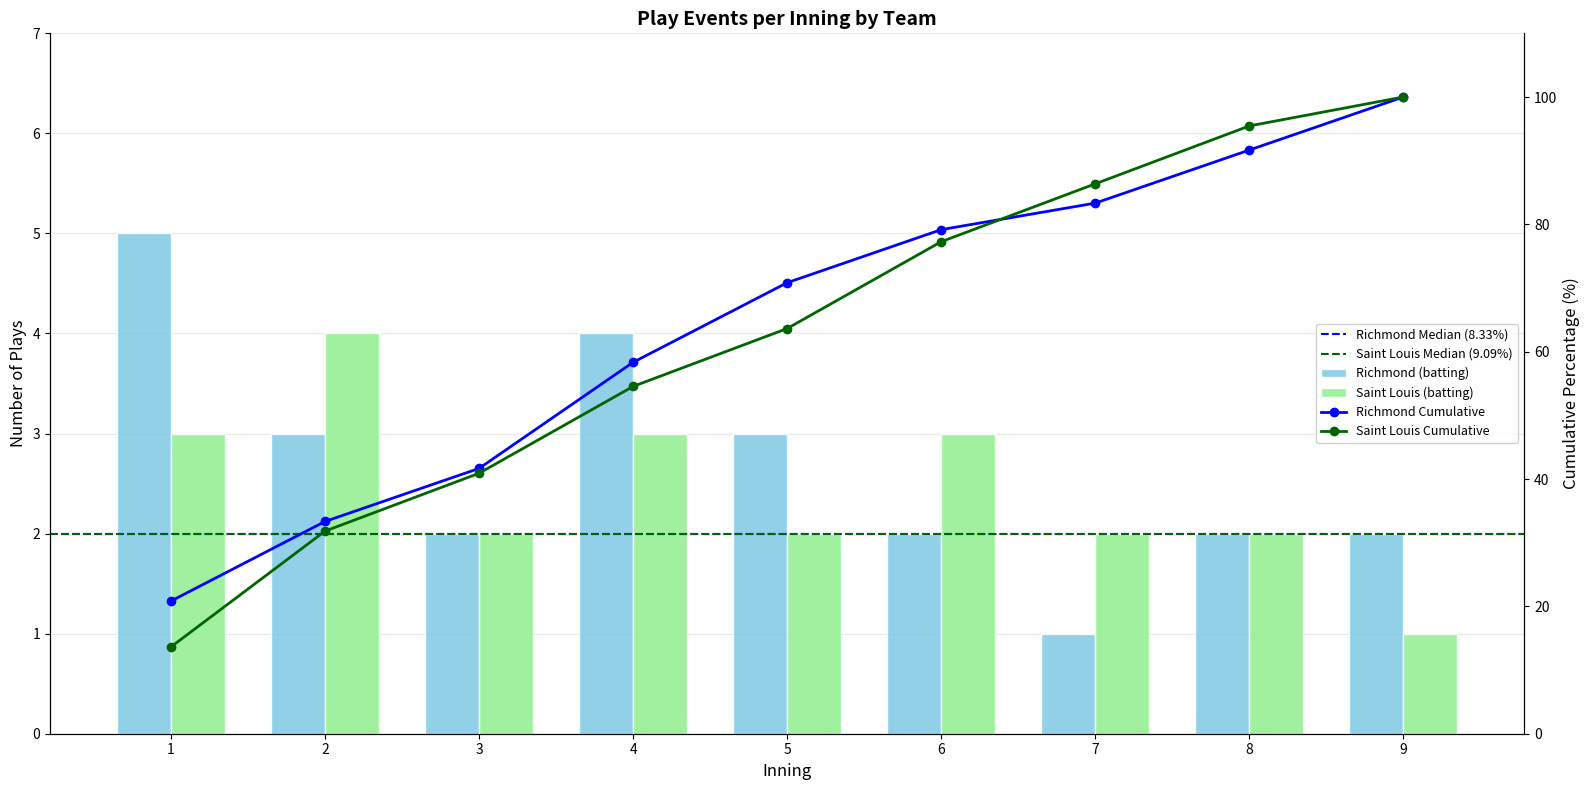

How many Saint Louis (batting) values are between 2 and 3?

7